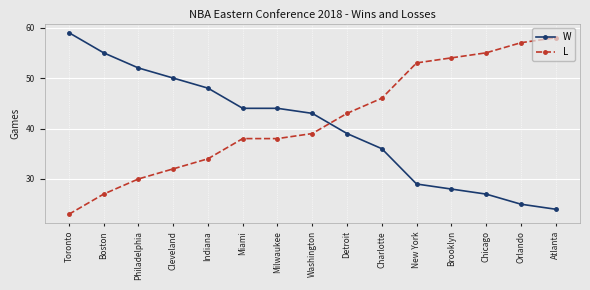

True or false: W has more than 2 interior local peaks.

False